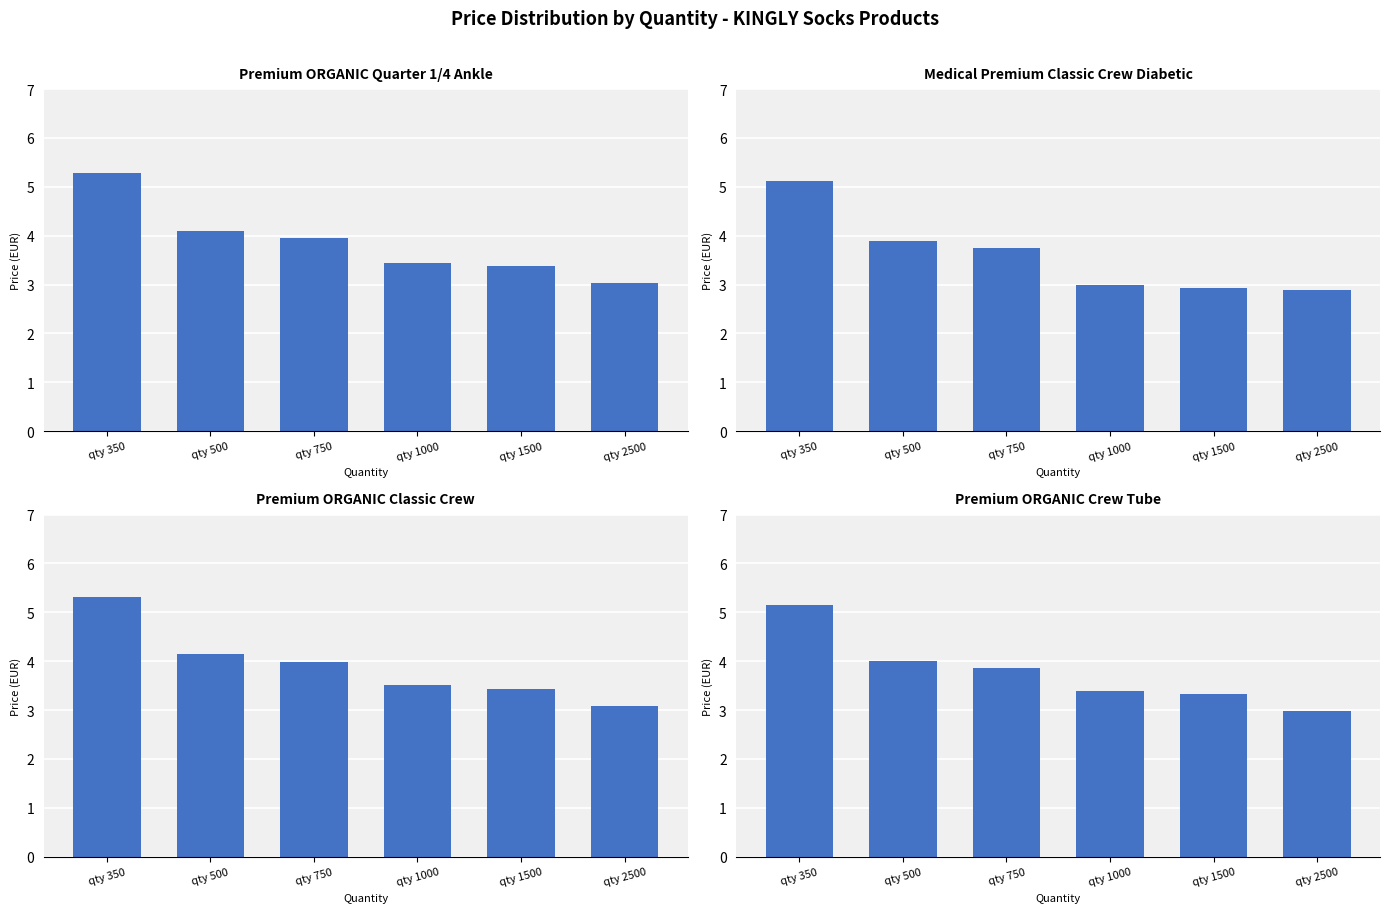

List the labels in order of KS04G value, smallest first.

qty 2500, qty 1500, qty 1000, qty 750, qty 500, qty 350